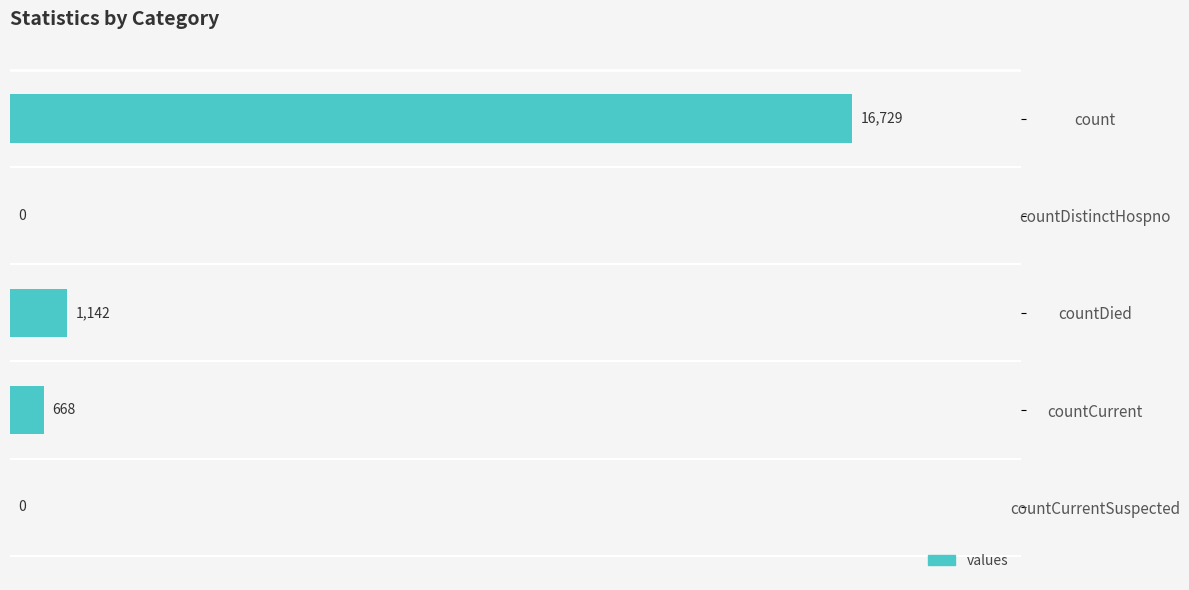

What is the ratio of the value at count to the value at countDied?

14.6